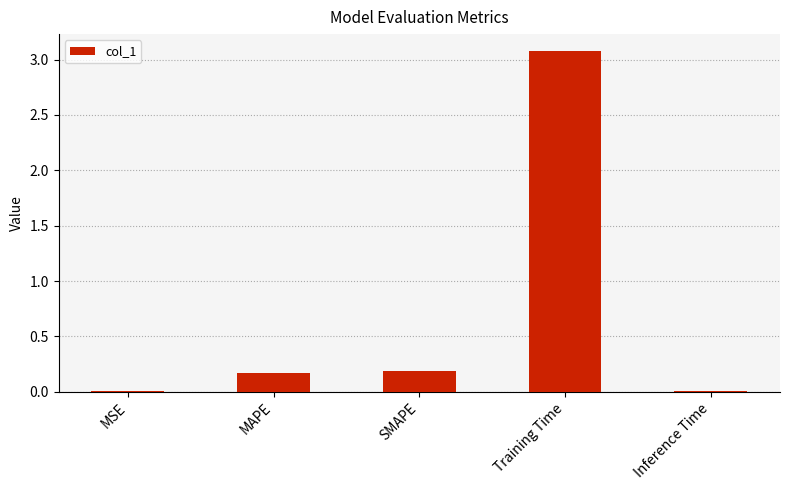

What is the sum of all values?

3.4